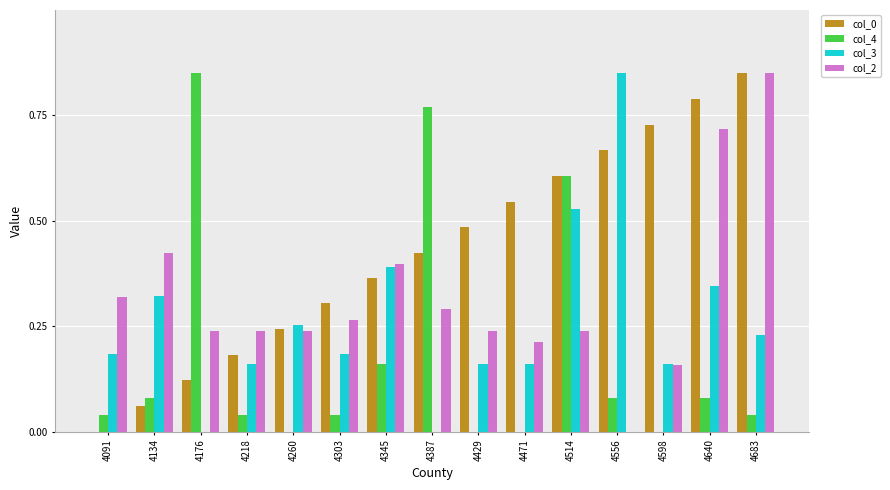

How many groups of bars are there?

15